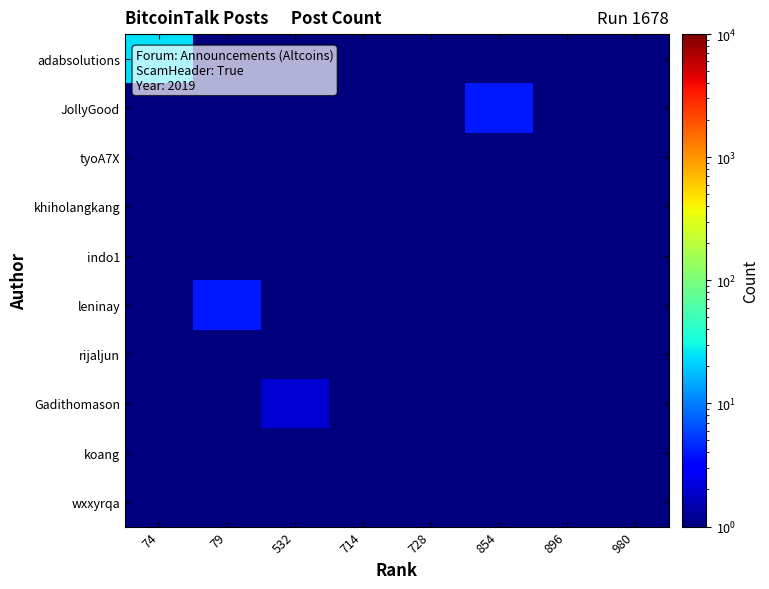

Between 532 and 896, which series saw the biggest shift?

Gadithomason